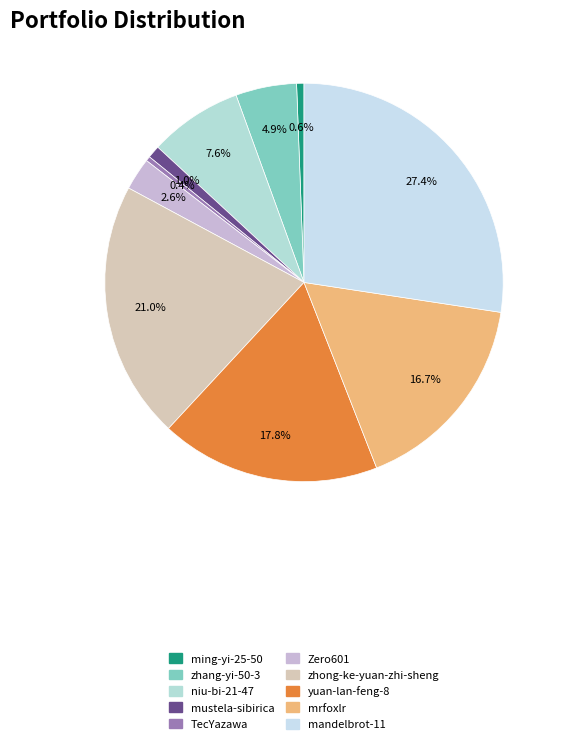

Which category has the smallest portion of the pie?

TecYazawa